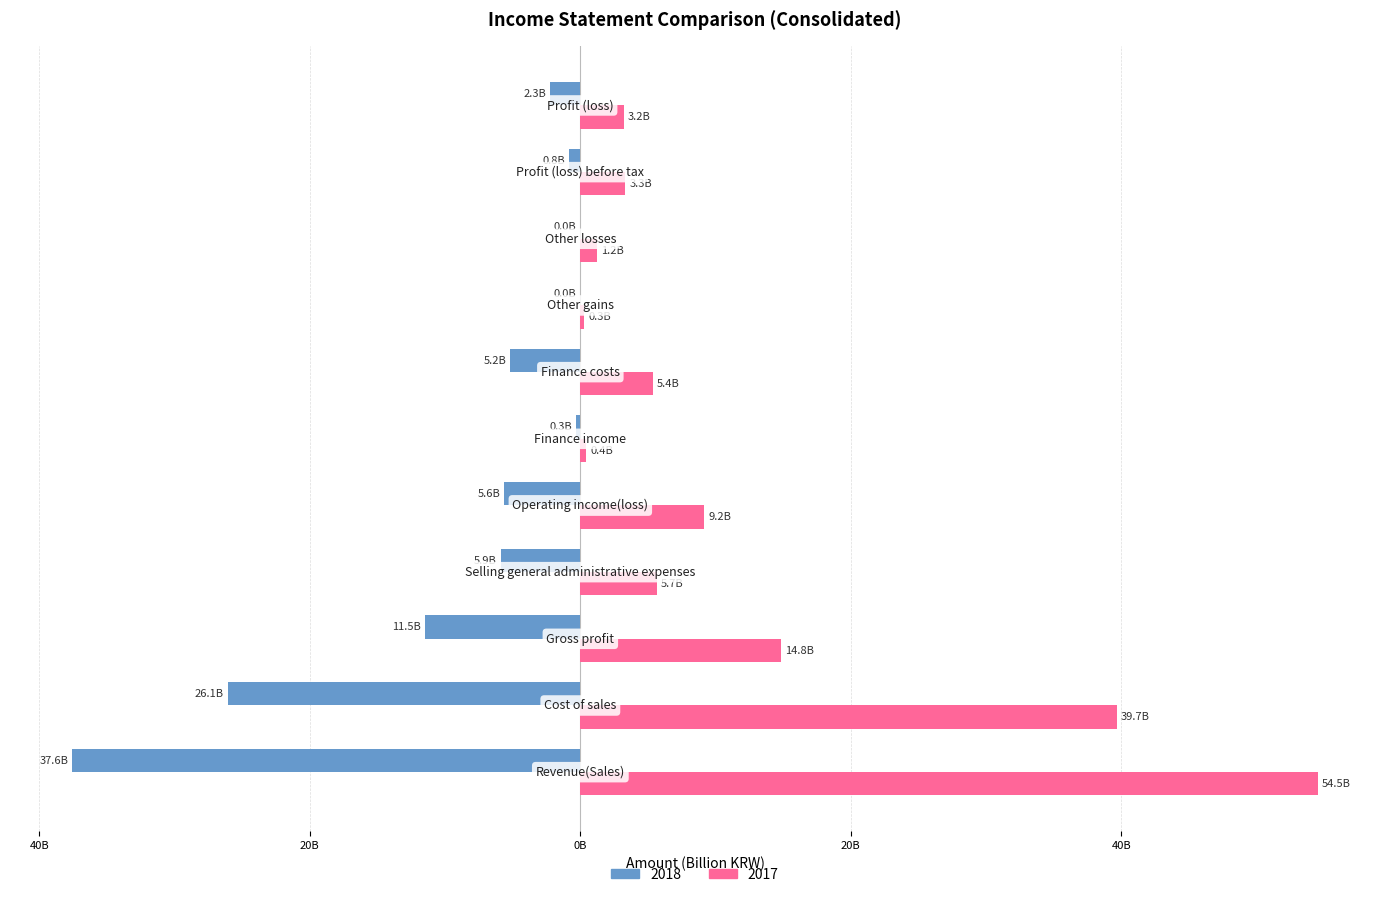

At how many categories does at least one series exceed 53?

1